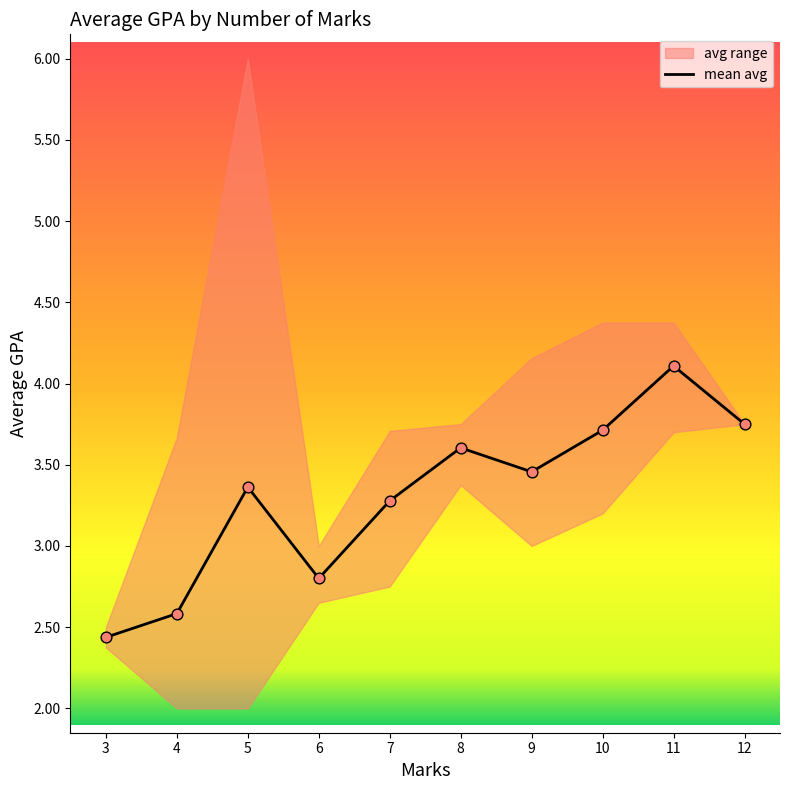

What is the ratio of the value at 6 to the value at 5?

0.8